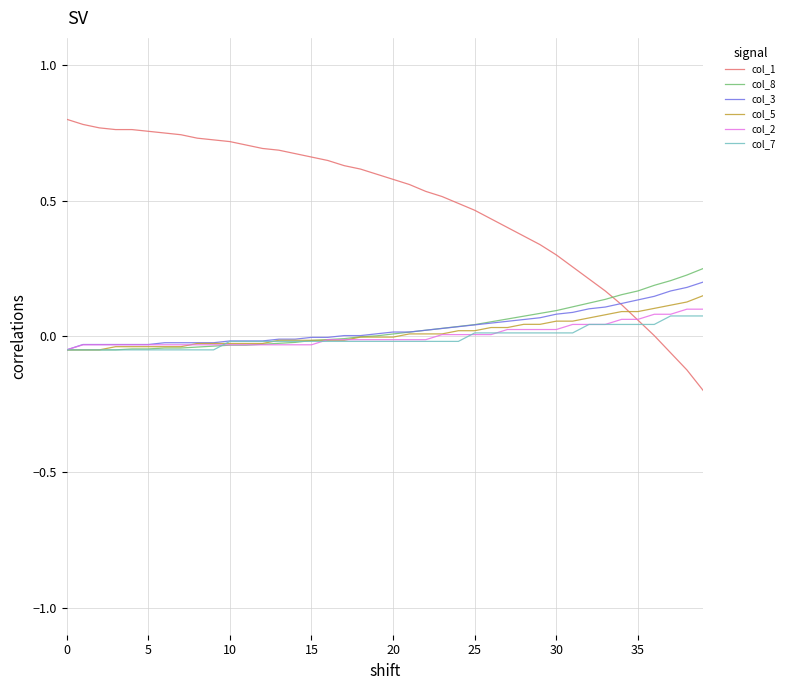

Which series has the largest total across all categories?

col_1